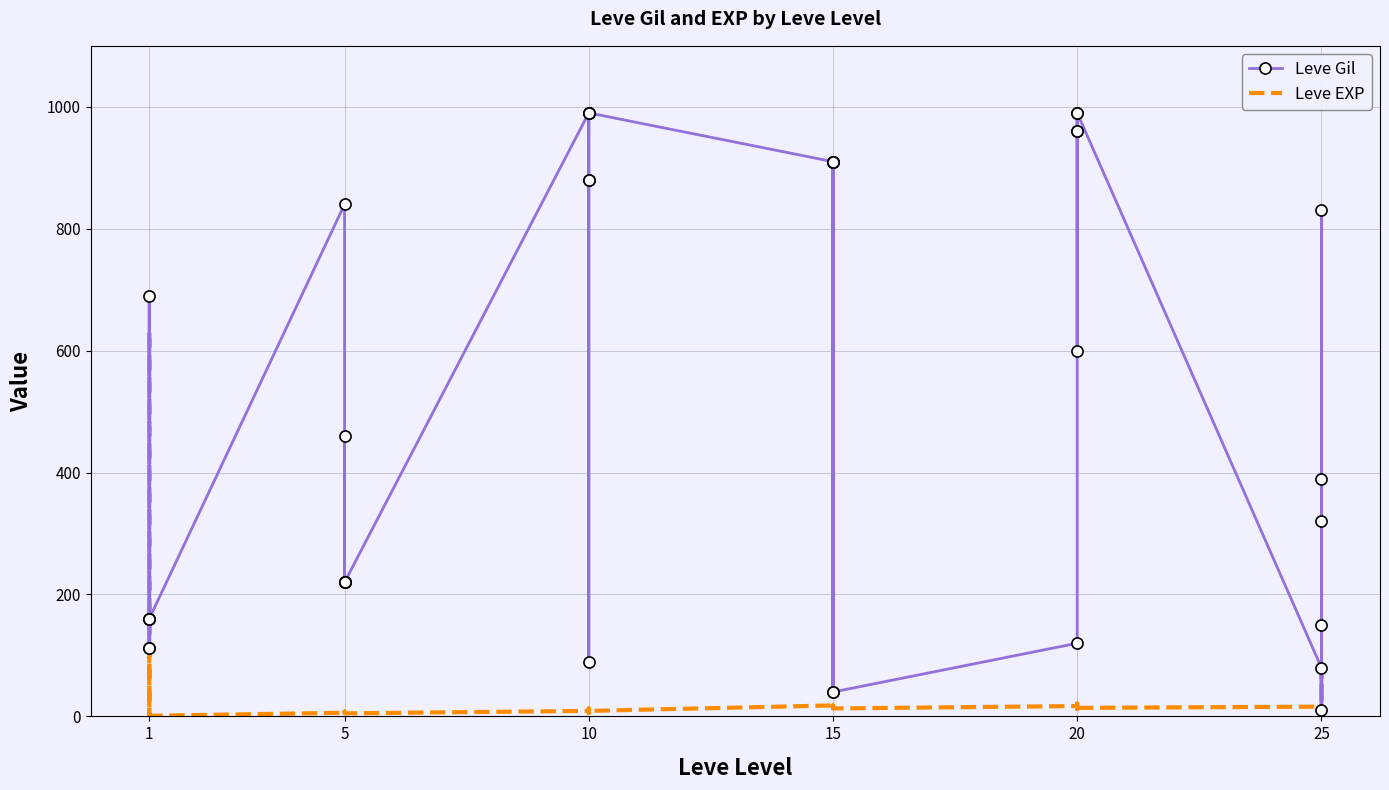

How many intersections are there between Leve EXP and Leve Gil?

5